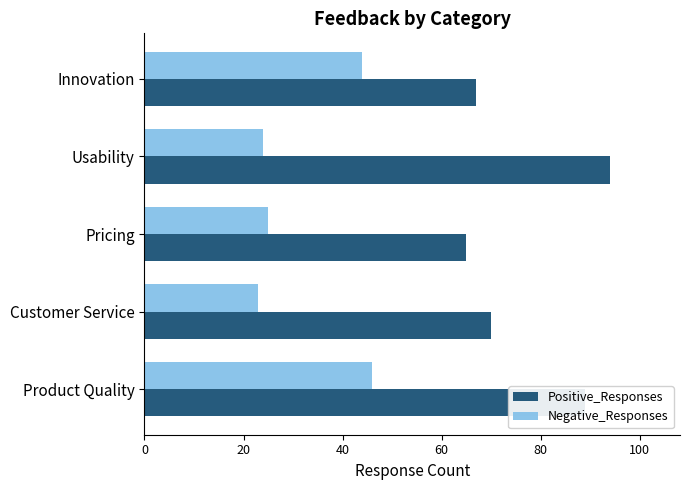

How many series are shown in this chart?

2